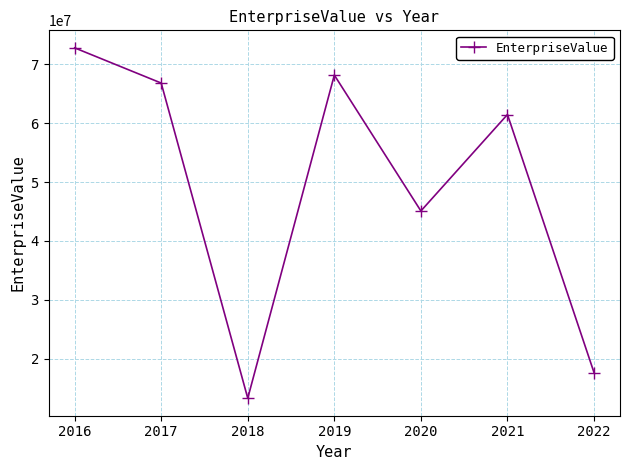

True or false: the data shows 61459453.1 at 2021.

True